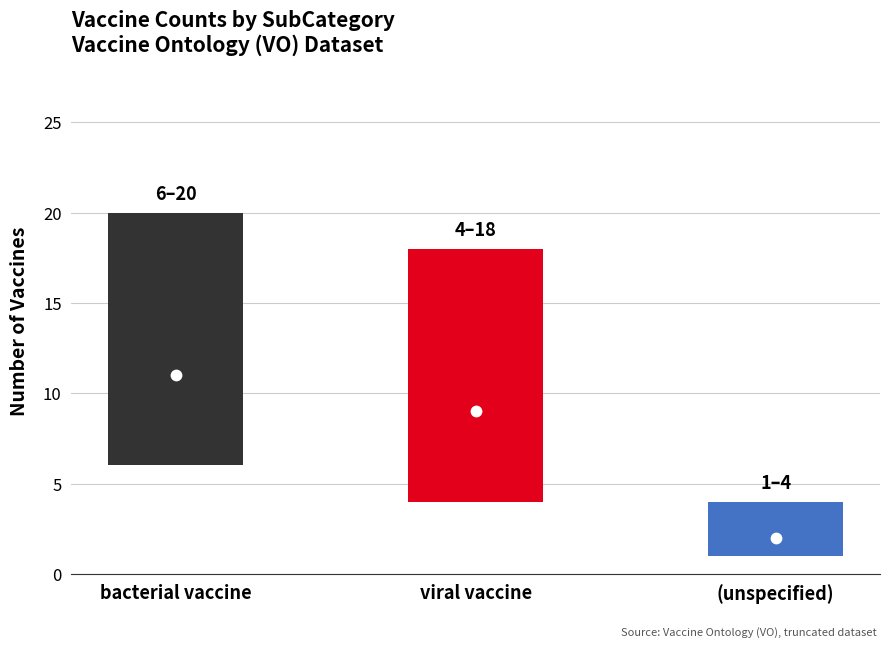

How many categories are shown in the chart?

3